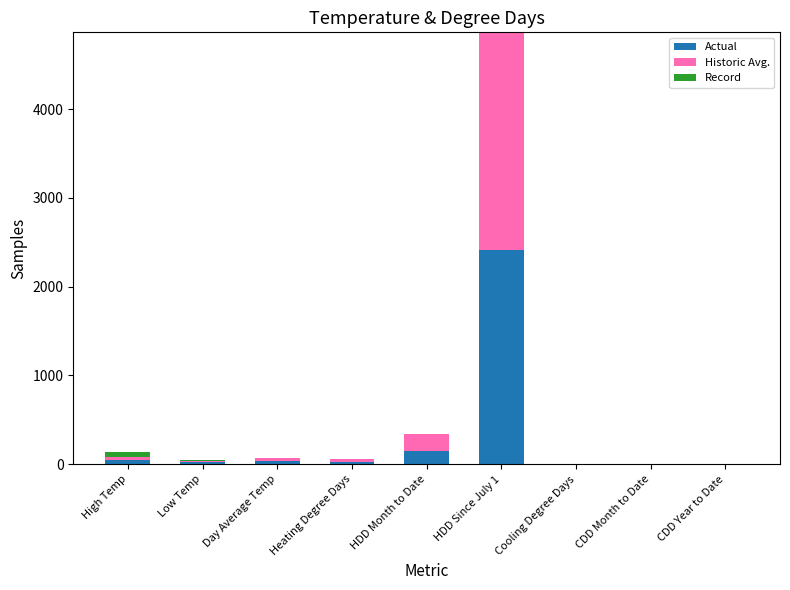

Reading left to right, transcribe all the data shown in this chart.

Actual: 53	31	42	23	147	2415	0	0	0
Historic Avg.: 32	19	25	40	199	2450	0	0	0
Record: 56	-15	0	0	0	0	0	0	0